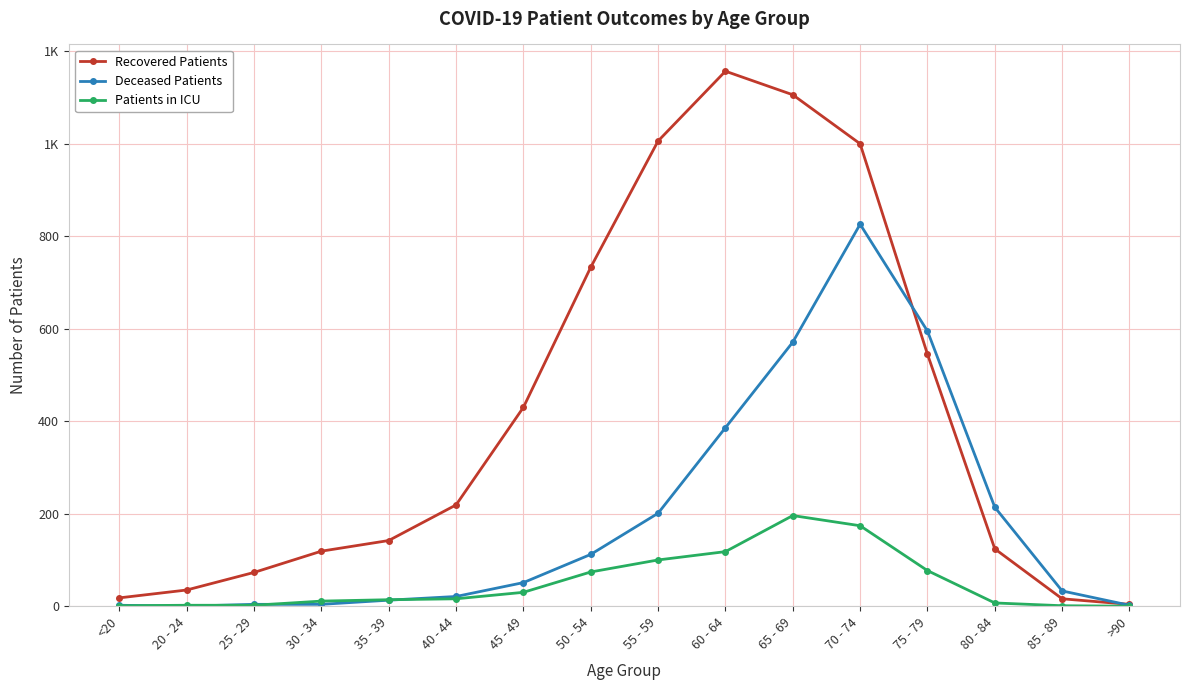

Does the chart have visible grid lines?

Yes